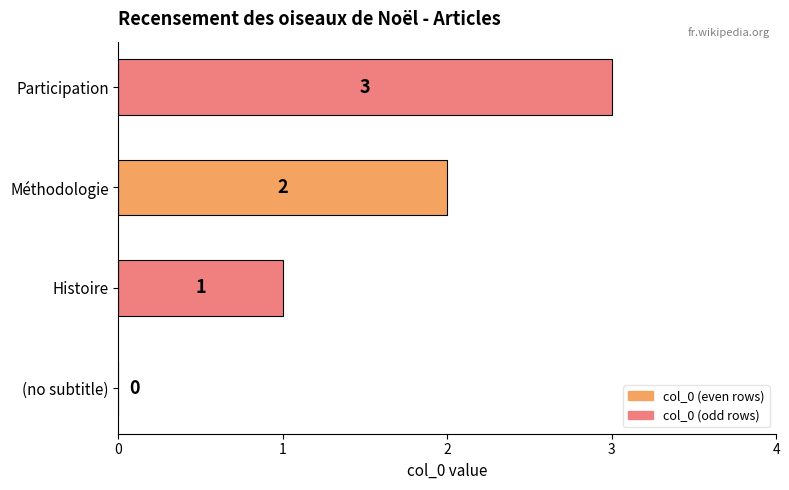

Which label corresponds to the largest value in the chart?

Participation